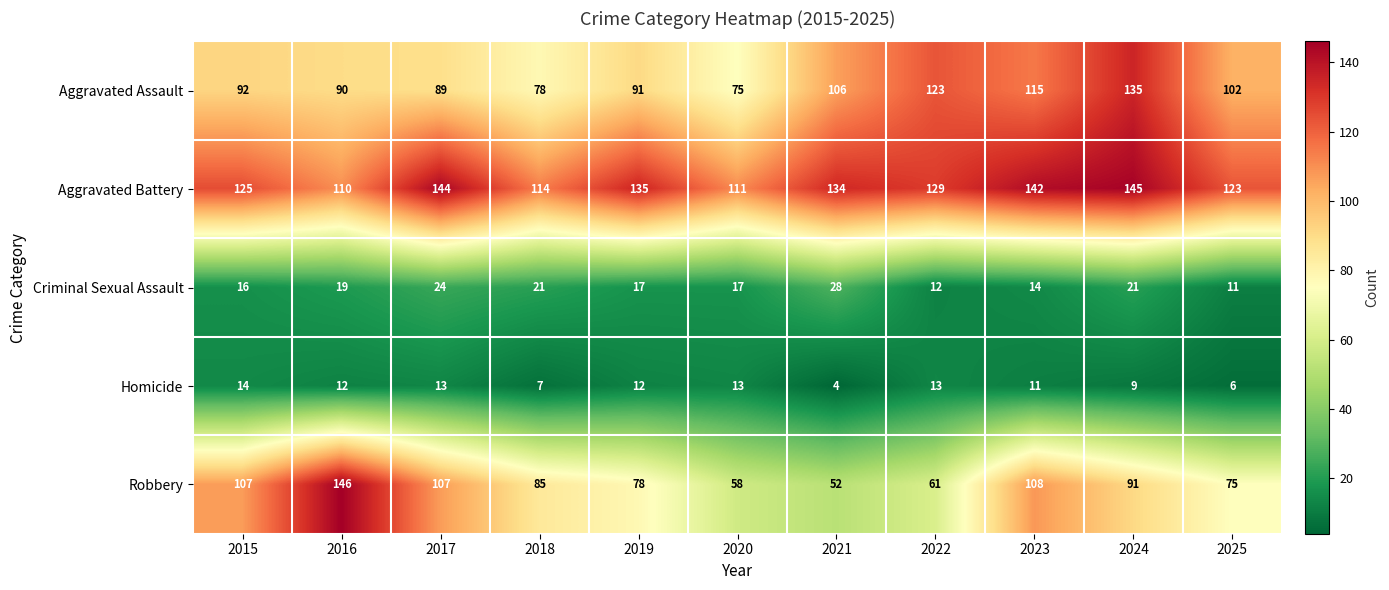

What is the sum of the Robbery values at 2025 and 2018?

160